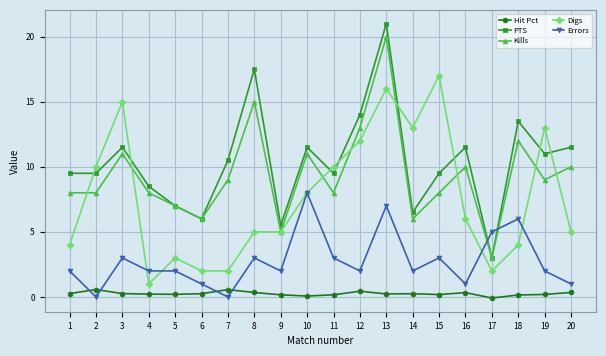

What are all the series names shown in the legend?

Hit Pct, PTS, Kills, Digs, Errors